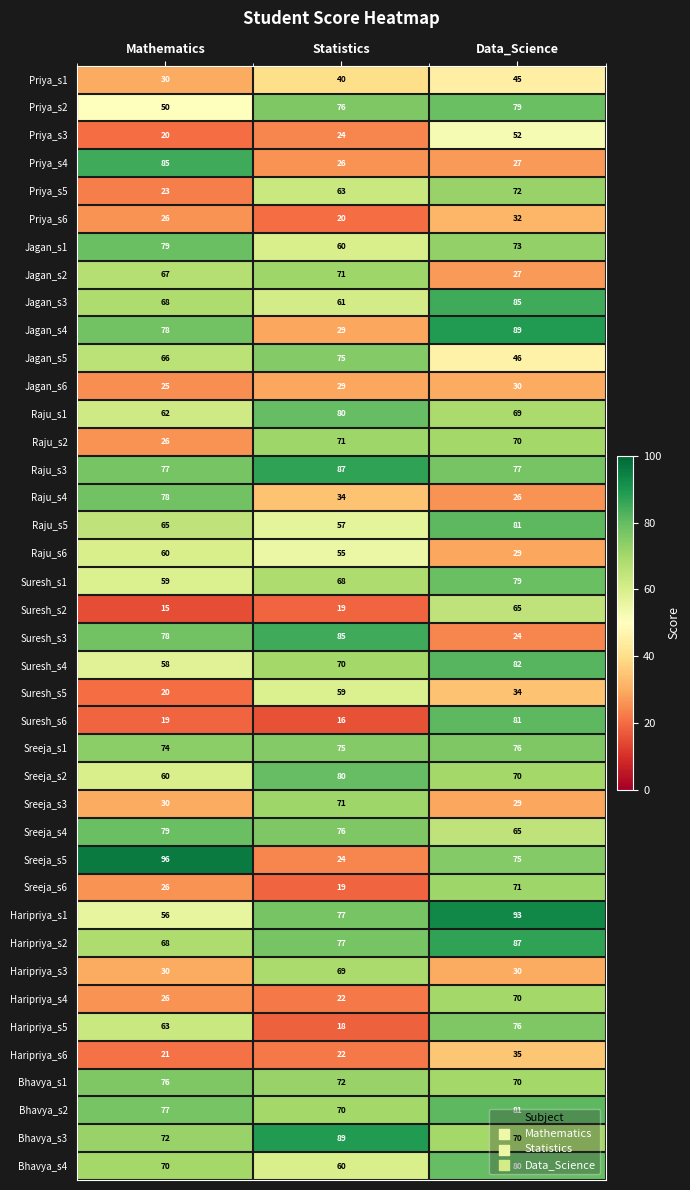

What is the highest value of the Raju_s1 series?

80